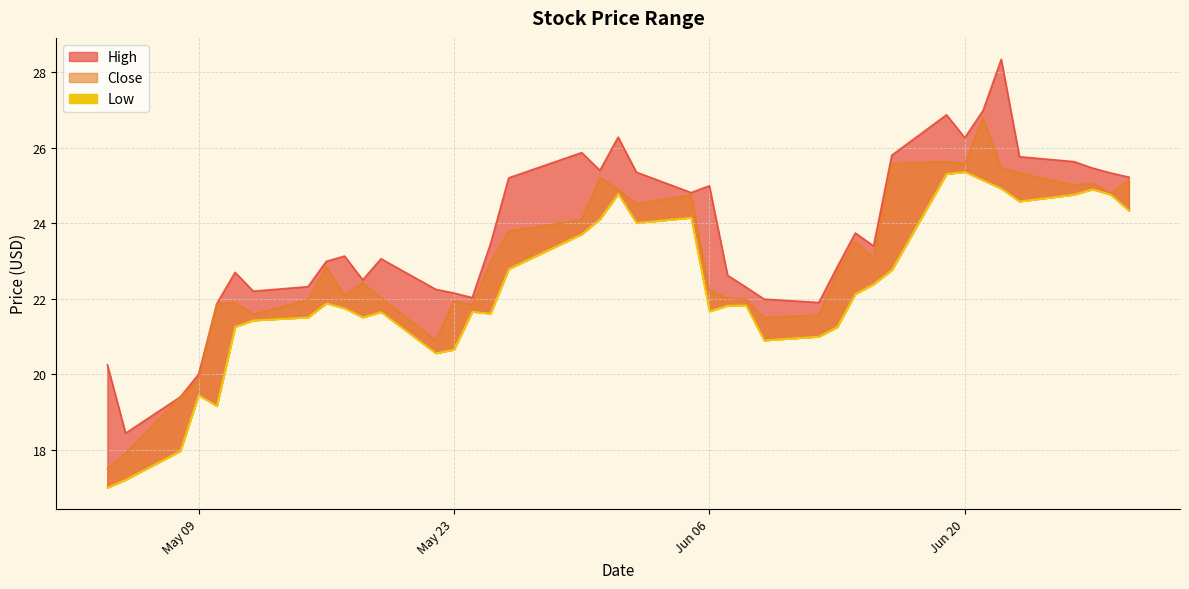

What is the approximate value of High at 2017-05-16?

23.0